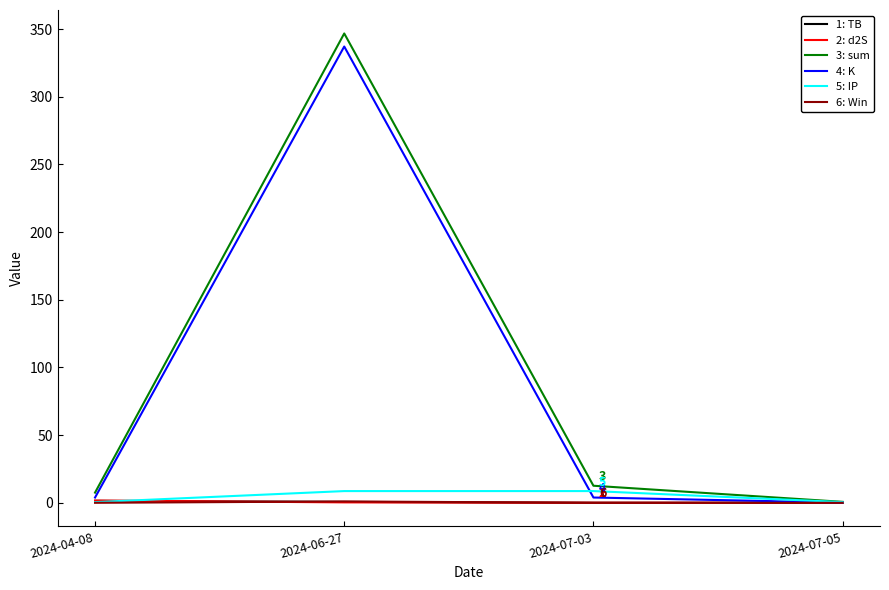

Does the chart display data point markers on the line(s)?

No